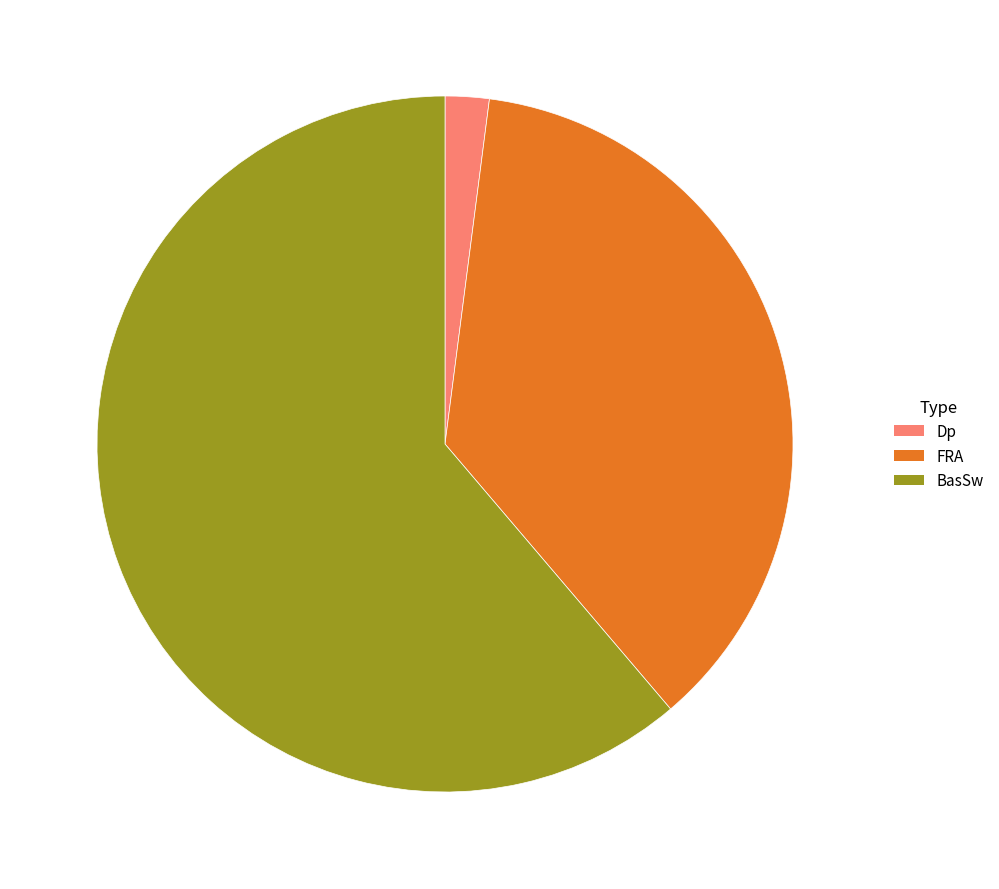

What is the ratio of the value at BasSw to the value at FRA?

1.7